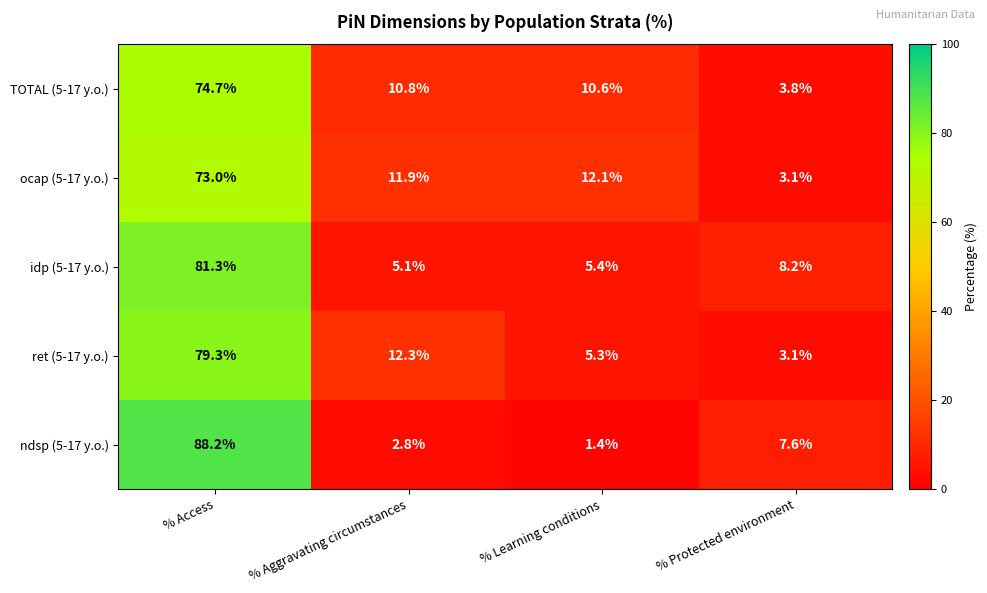

The idp (5-17 y.o.) series shows 14.2 at % Protected environment. True or false?

False